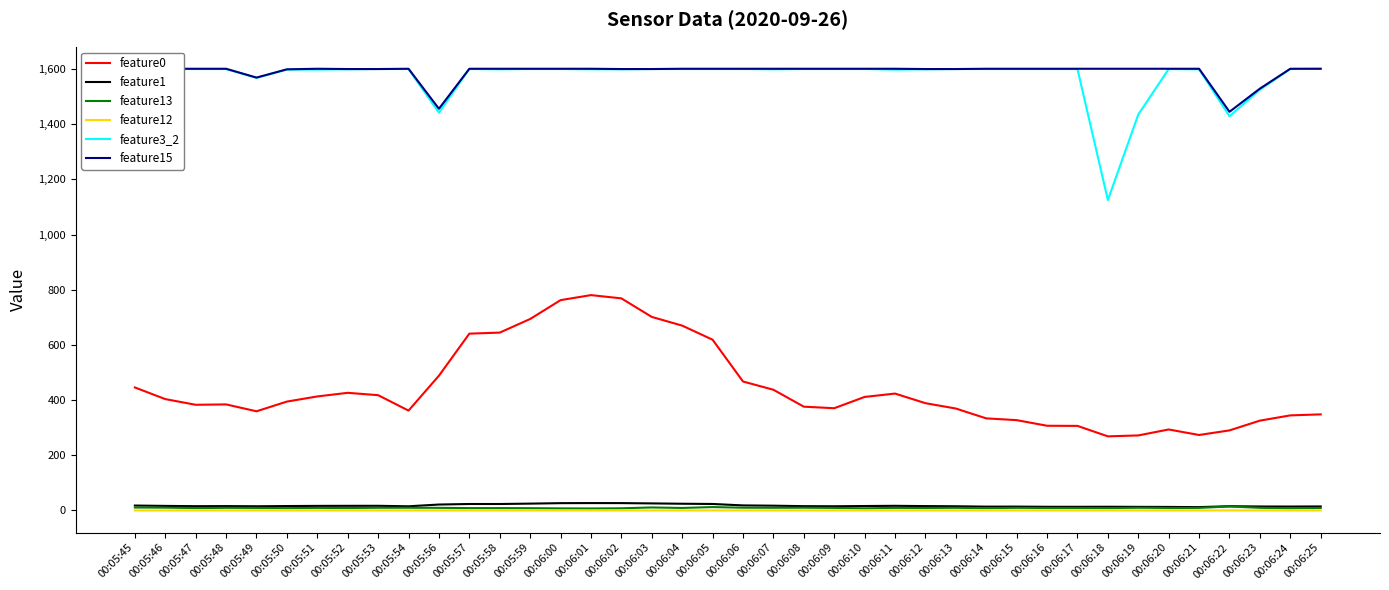

Is it true that feature1 equals 26.5 at 00:06:00?

True